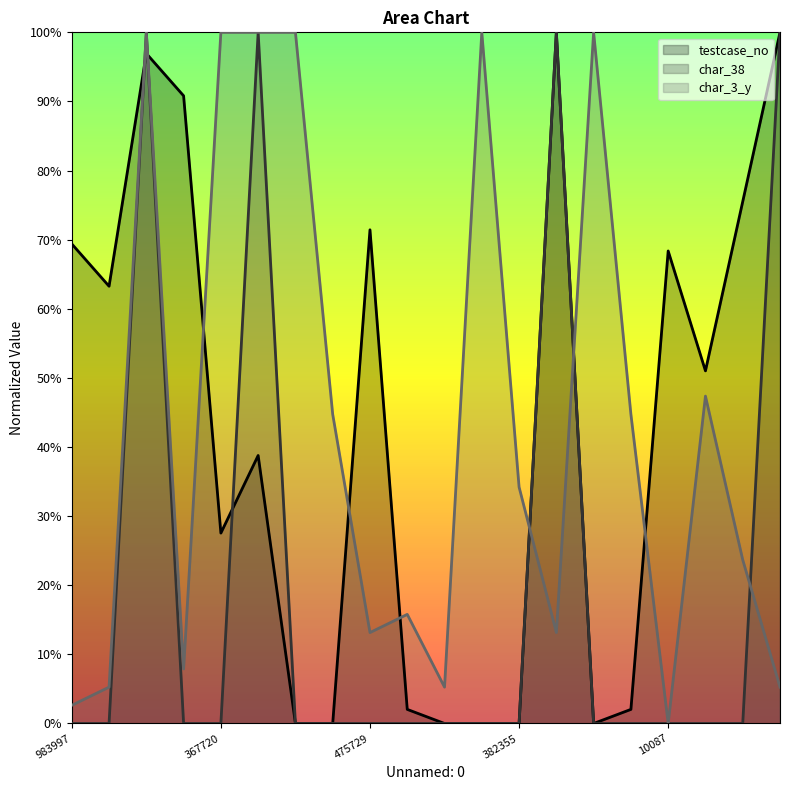

How many values in the testcase_no series exceed 51?

10